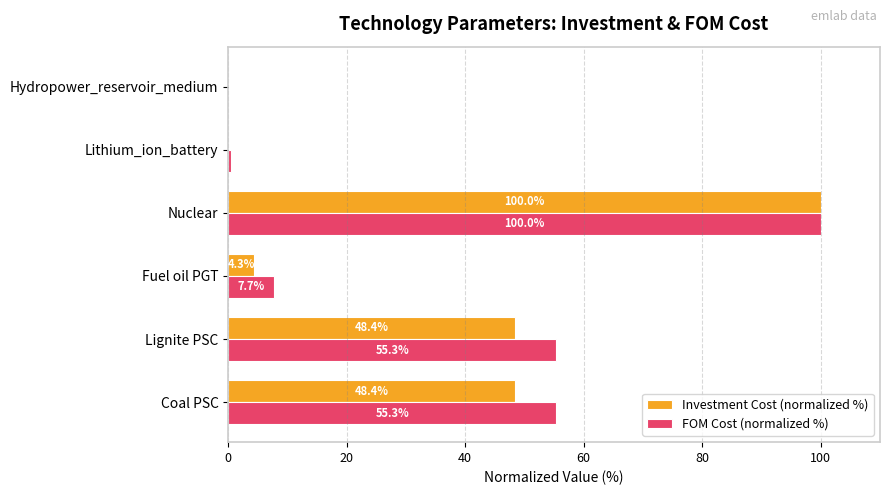

Is the value of FOM Cost (normalized %) at Lignite PSC greater than the value of Investment Cost (normalized %) at Coal PSC?

Yes